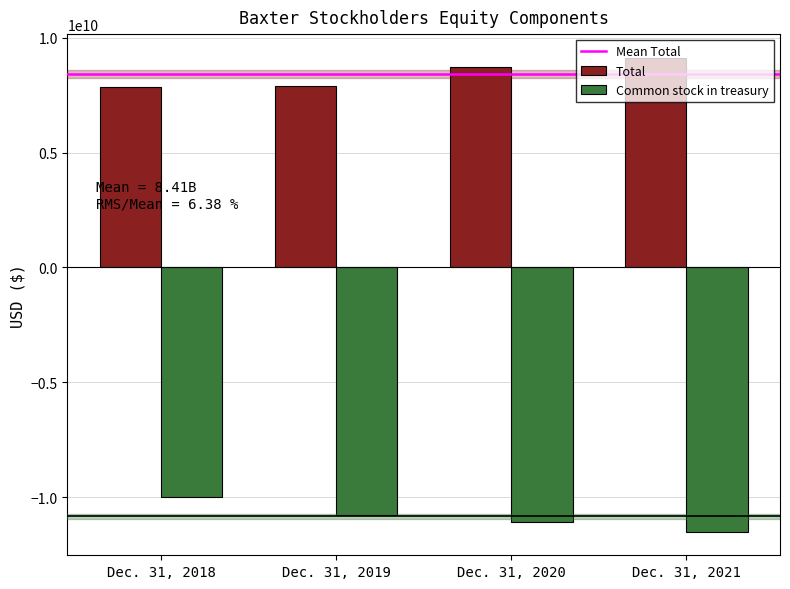

Rank the series at Dec. 31, 2019 from highest to lowest value.

Total, Common stock in treasury